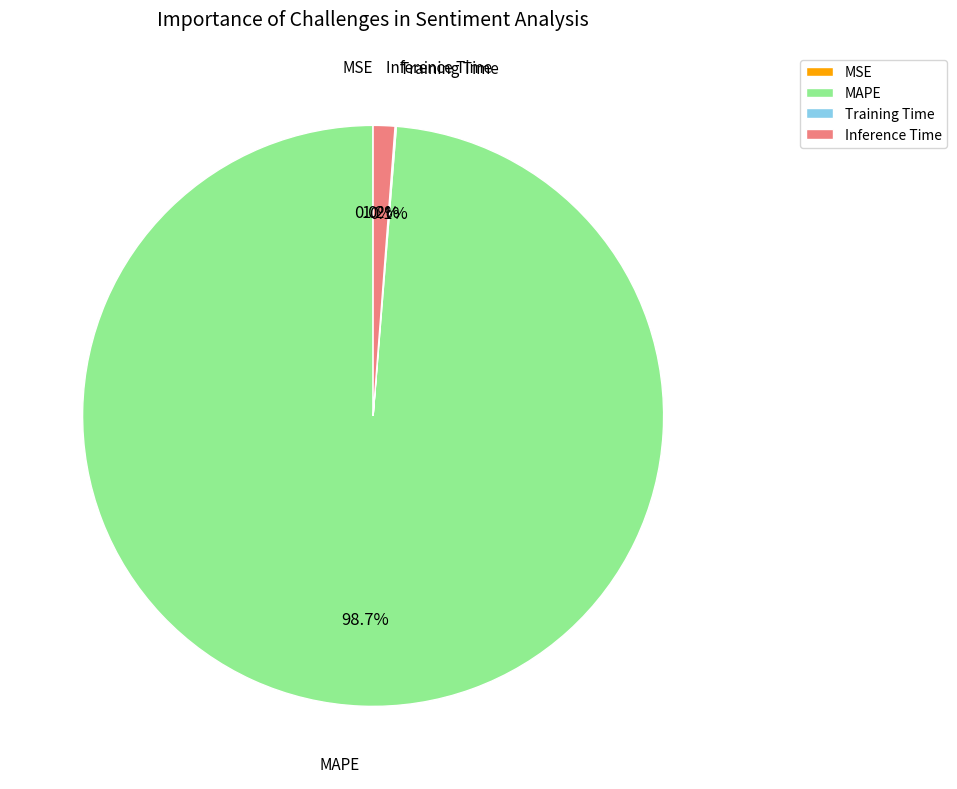

What is the largest slice in the pie chart?

MAPE